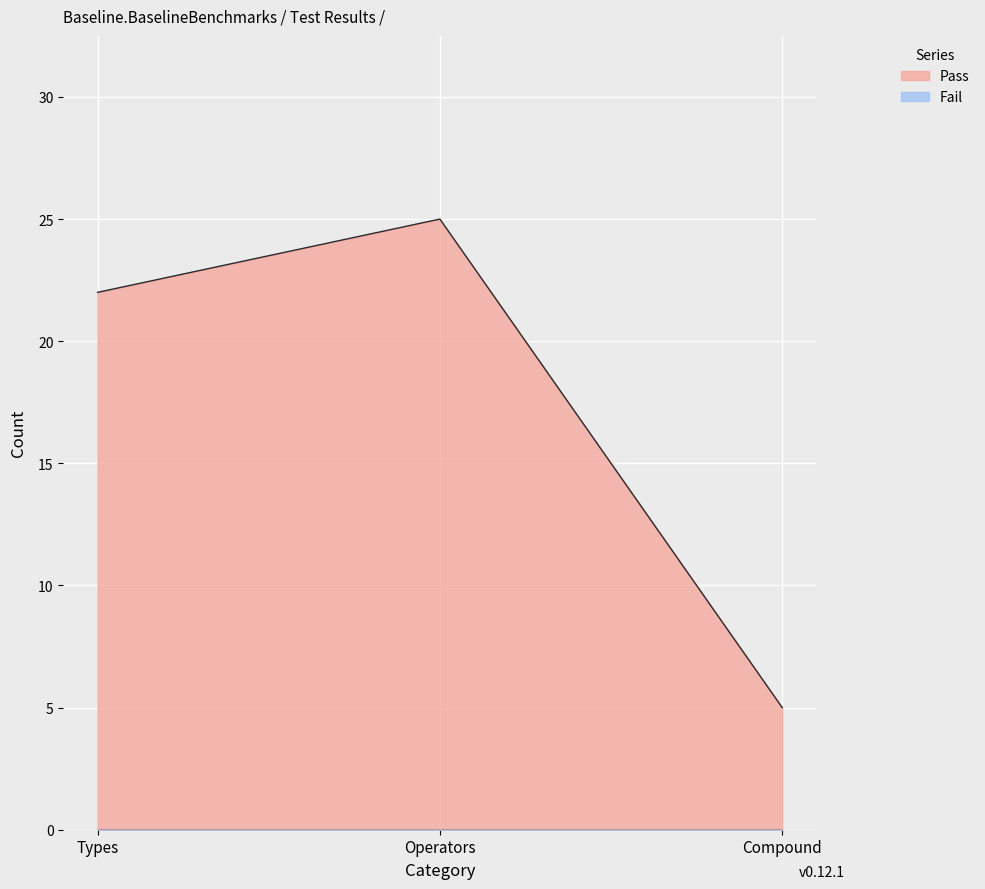

Reading left to right, list all the values displayed in this chart.

22	25	5